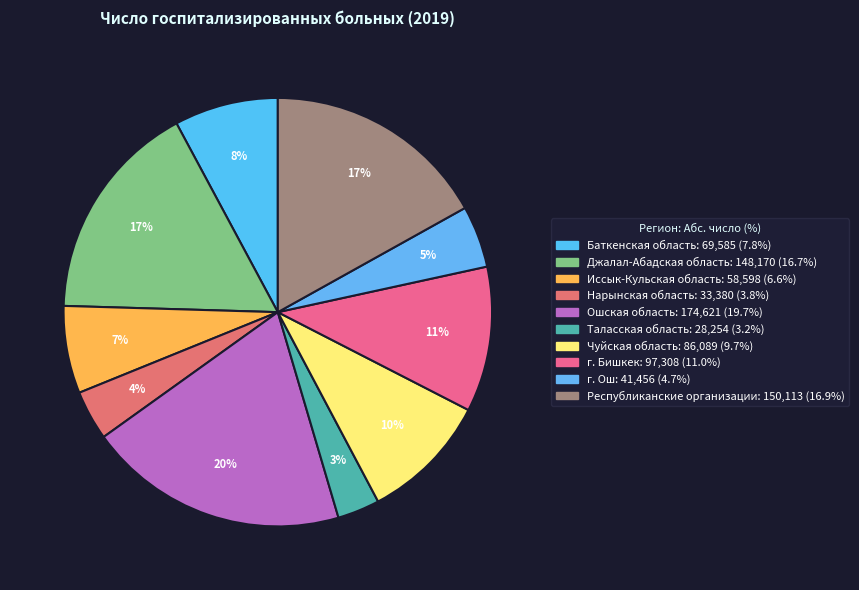

Approximately how many times larger is the value at Республиканские организации compared to Джалал-Абадская область?

1.0